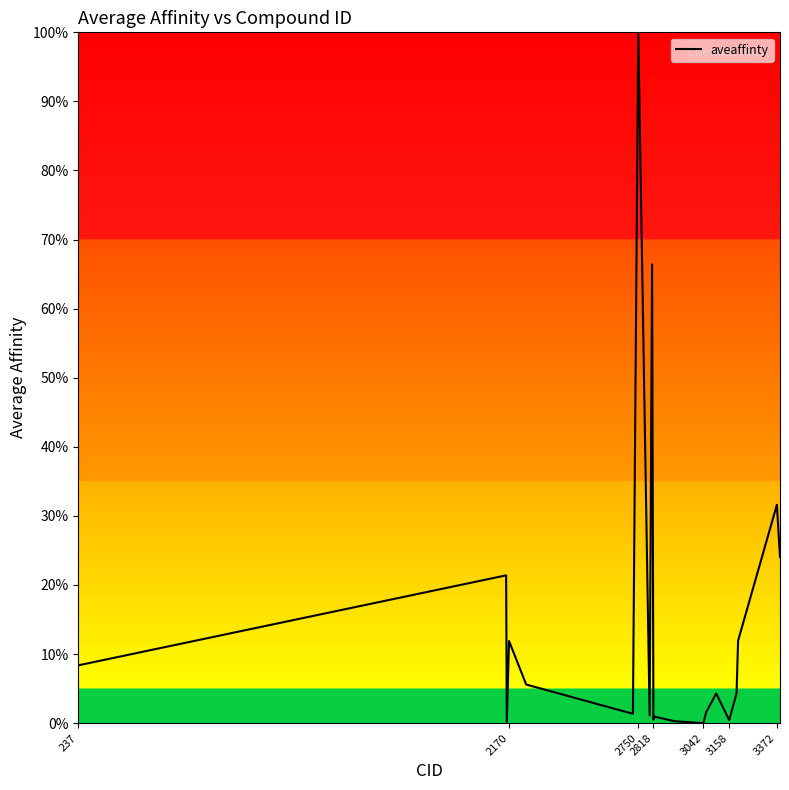

What is the average value?

14.8